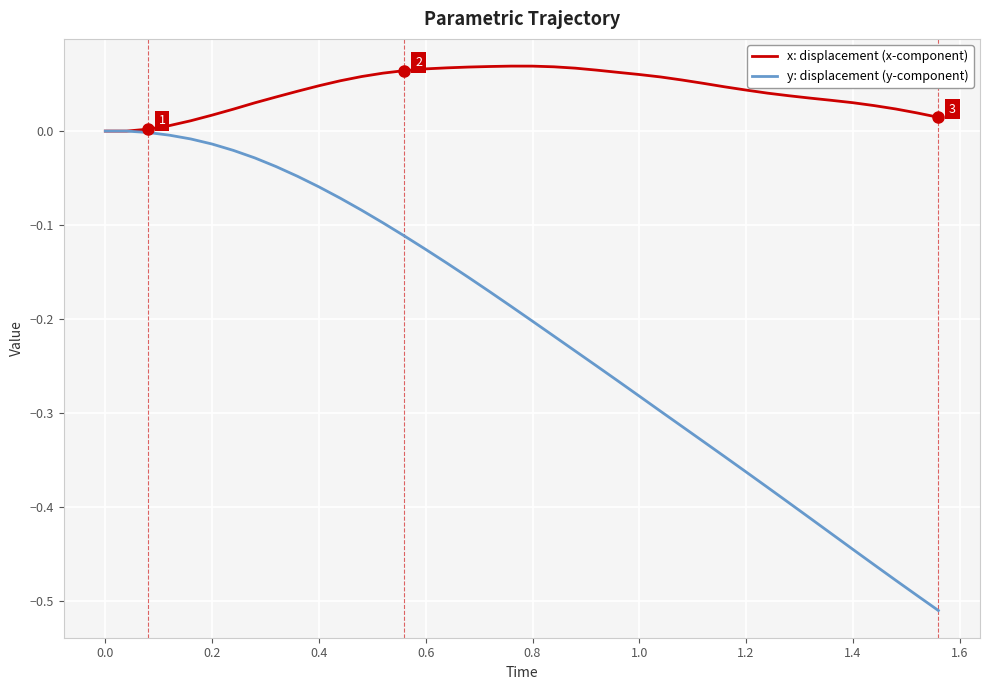

Does the chart have visible grid lines?

Yes